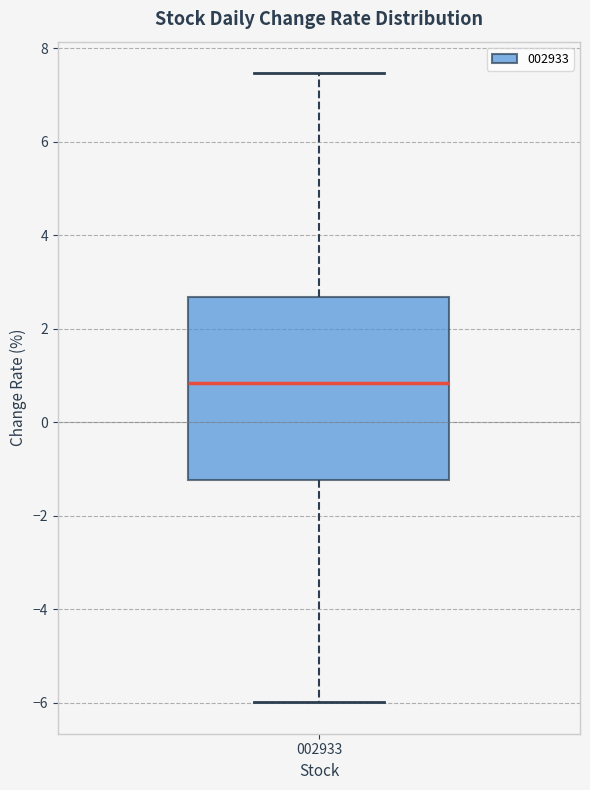

Read this box plot against the y-axis: the position of the median line, the range covered by the box, and the ends of both whiskers. The values are not printed on the chart, so give them approximately, as read against the axis.

median 0.8, box -1.2 to 2.6, whiskers -6.0 to 7.4